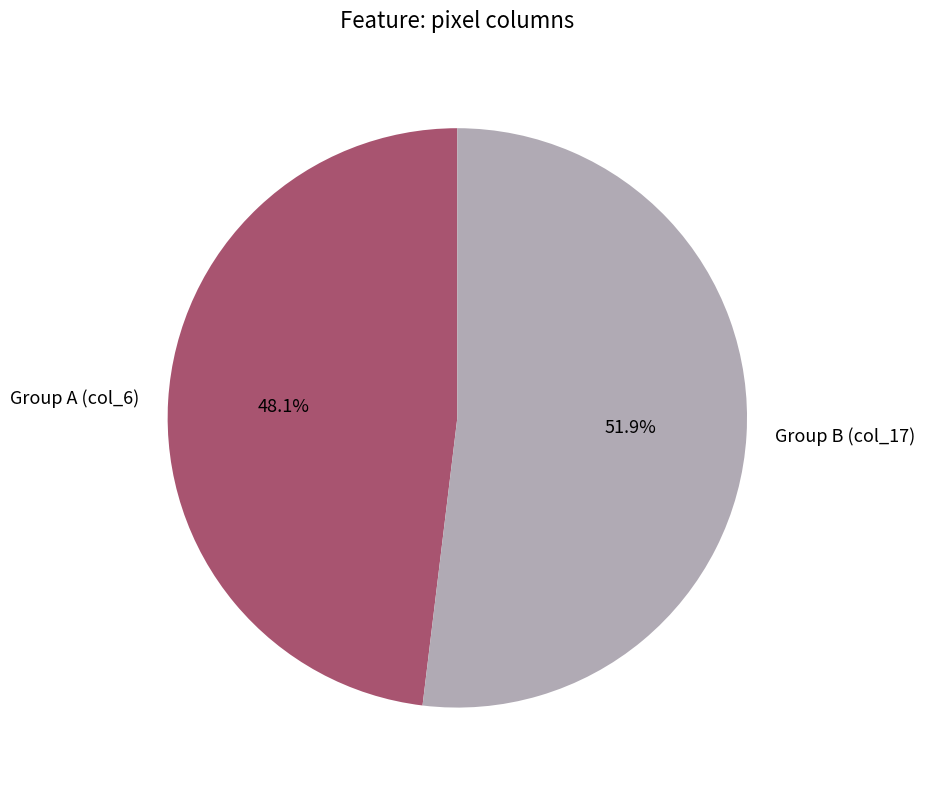

What is the largest slice in the pie chart?

Group B (col_17)